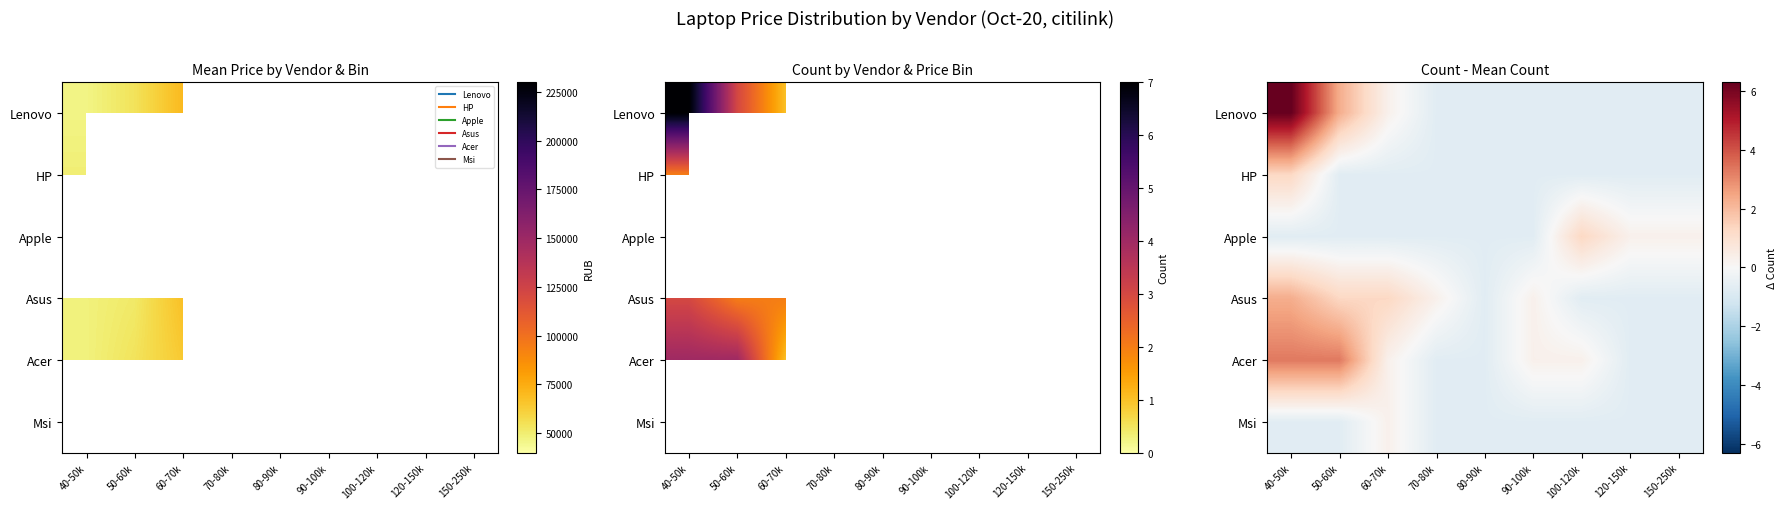

What is the minimum value for Msi?

-0.7